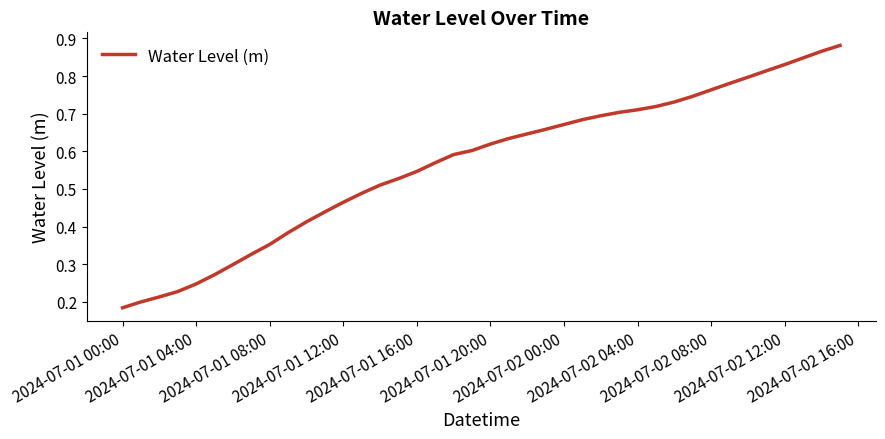

How many lines are shown in the chart?

1